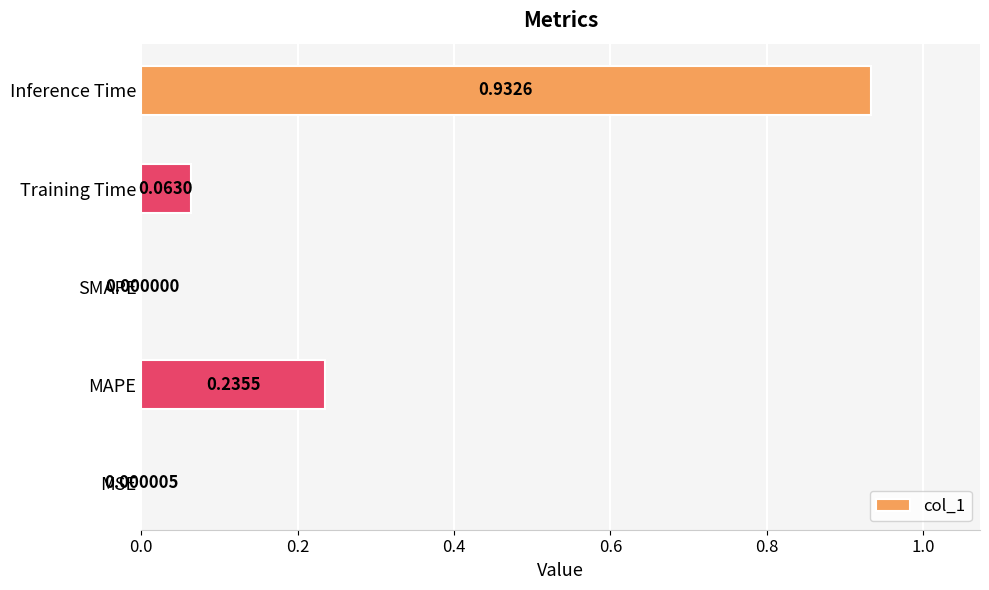

What is the sum of all values?

1.2